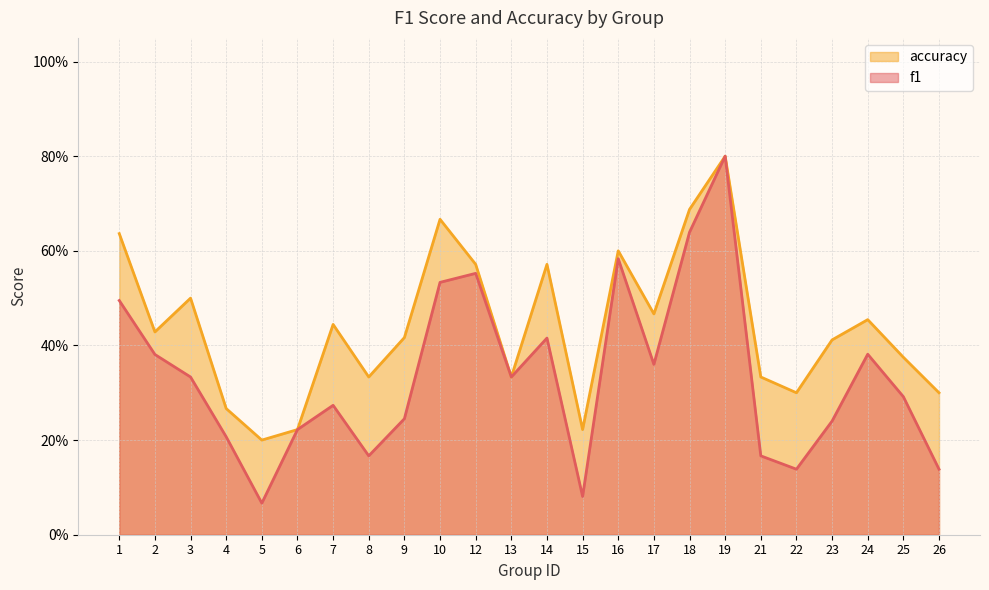

At how many categories does at least one series exceed 0?

24